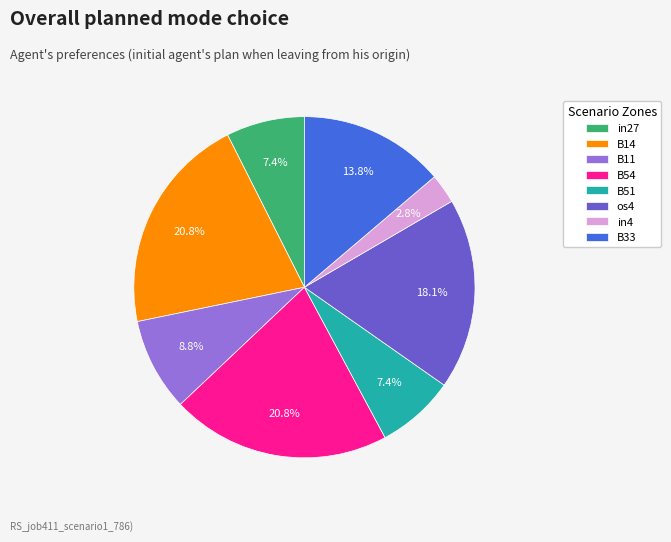

What percentage is NOT represented by os4?

81.9%